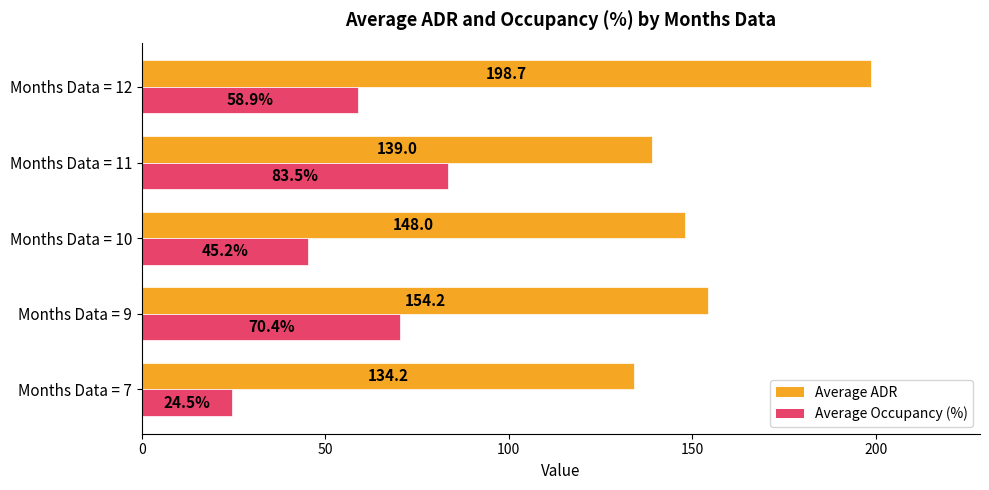

At which category does the chart reach its peak across all series?

Months Data = 12